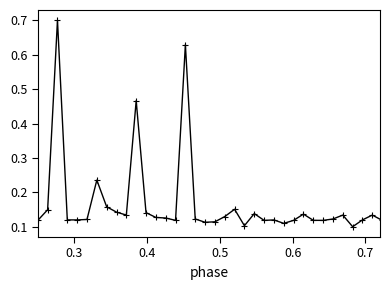

True or false: there are more than 2 points higher than both neighbors.

True